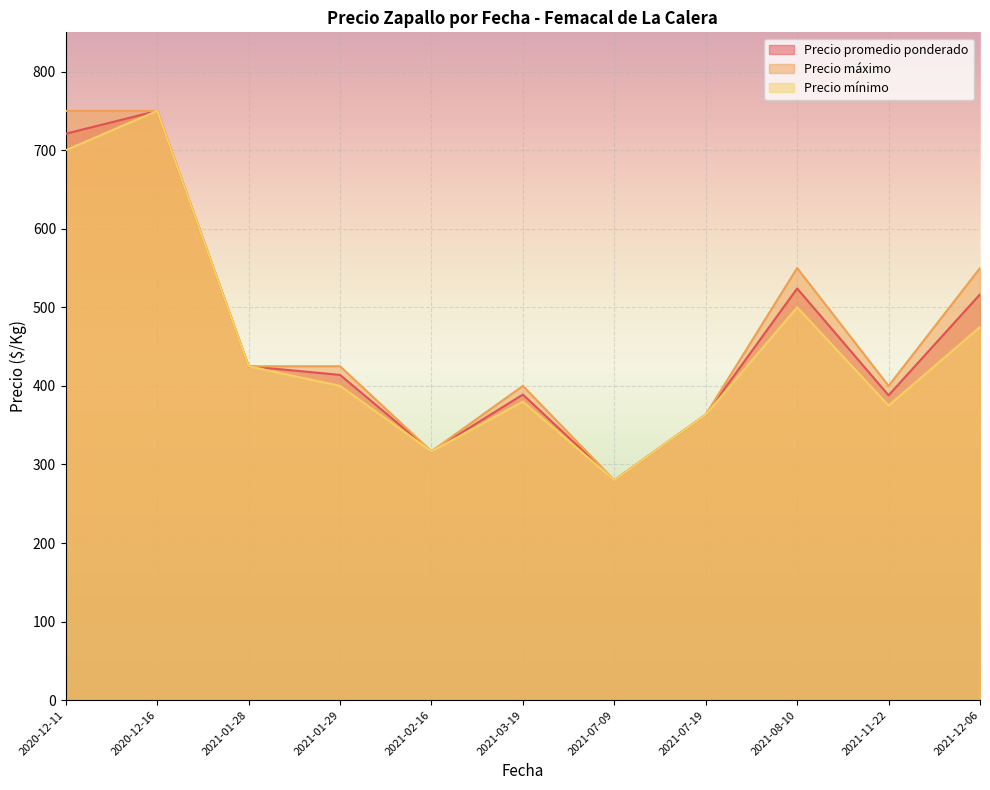

True or false: Precio promedio ponderado has a value of 414.0 at 2021-01-29.

True